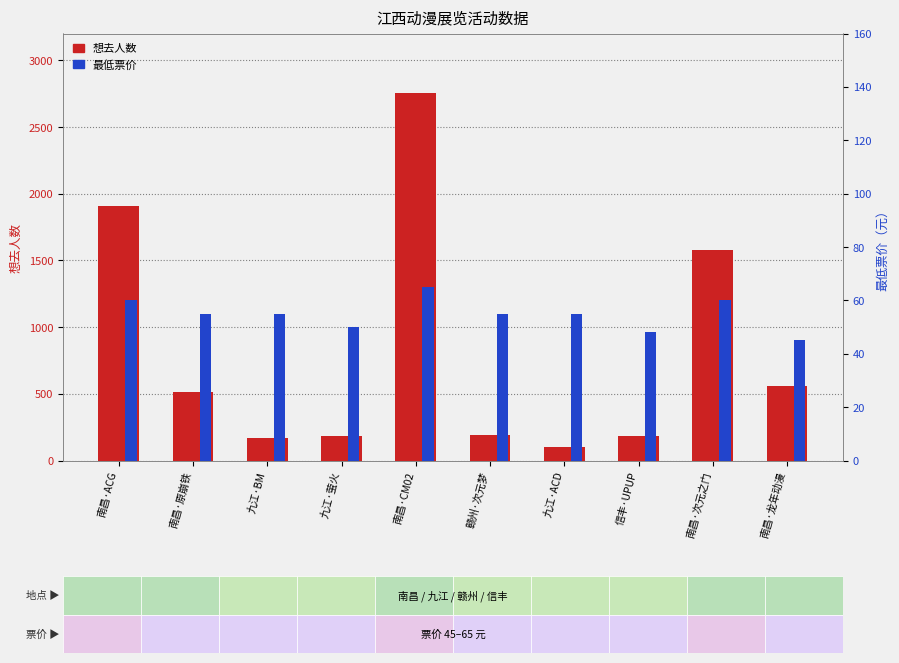

Which series changed the most between 九江·萤火 and 九江·ACD?

想去人数